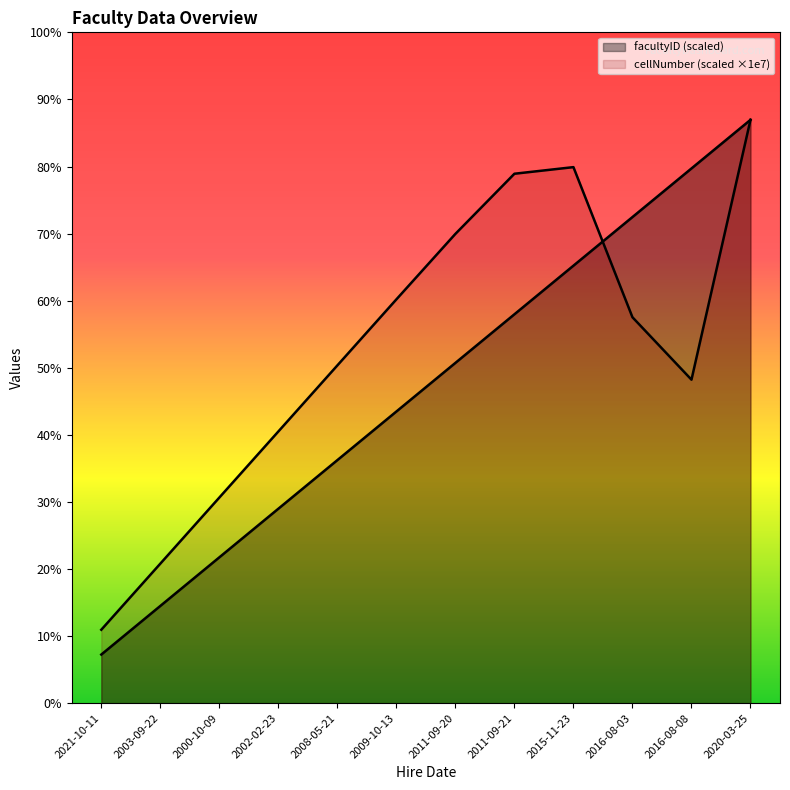

True or false: cellNumber and facultyID intersect in this chart.

True